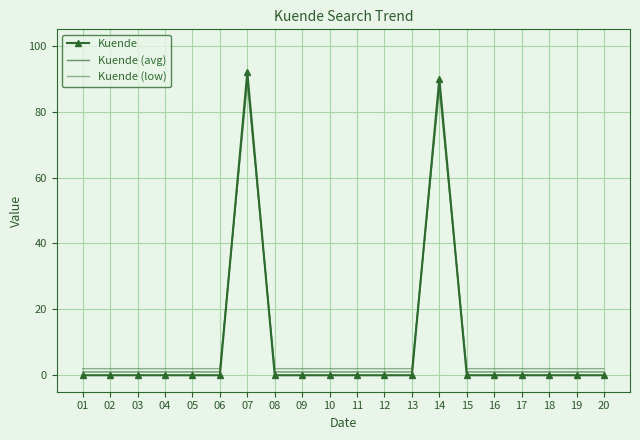

What is the minimum value for Kuende (avg)?

1.0